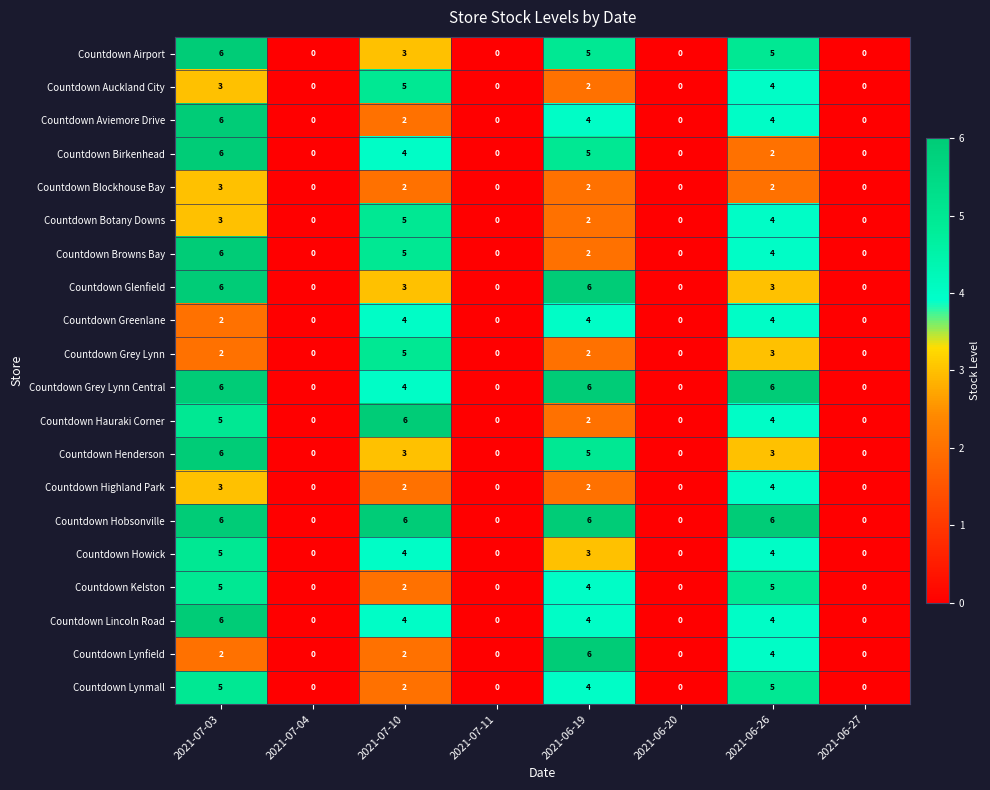

How many categories are shown in the chart?

8